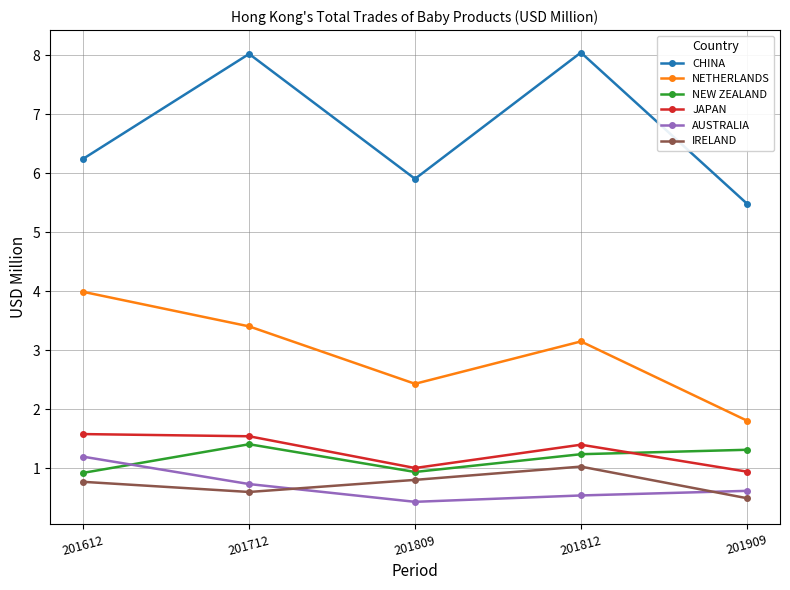

What is the value of the IRELAND point at the 4th from the left?

1.0